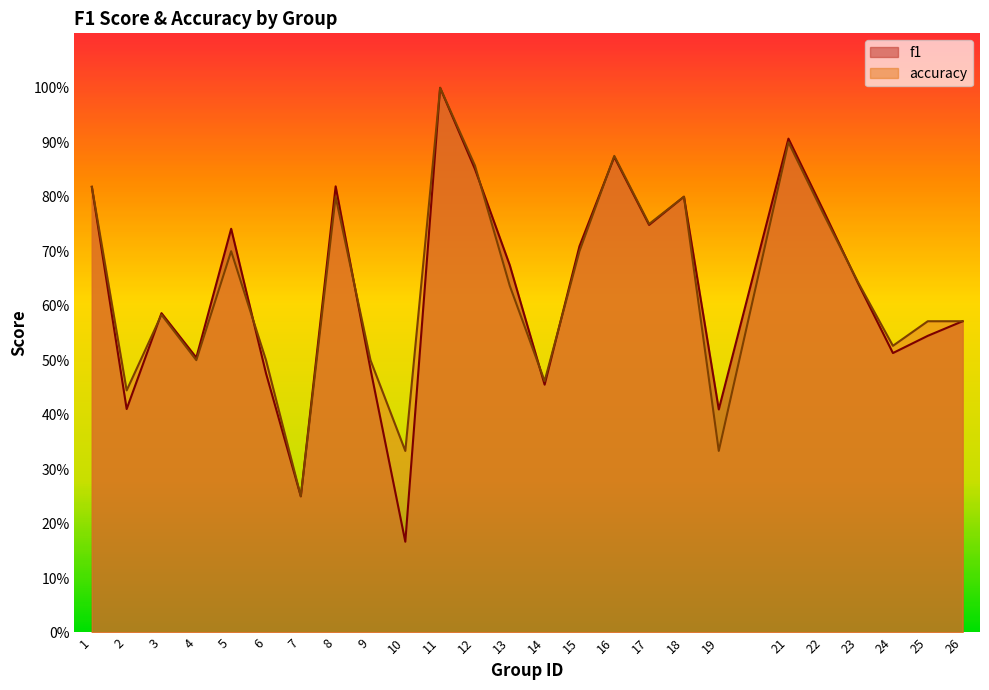

Where do f1 and accuracy first cross each other?

2 and 3